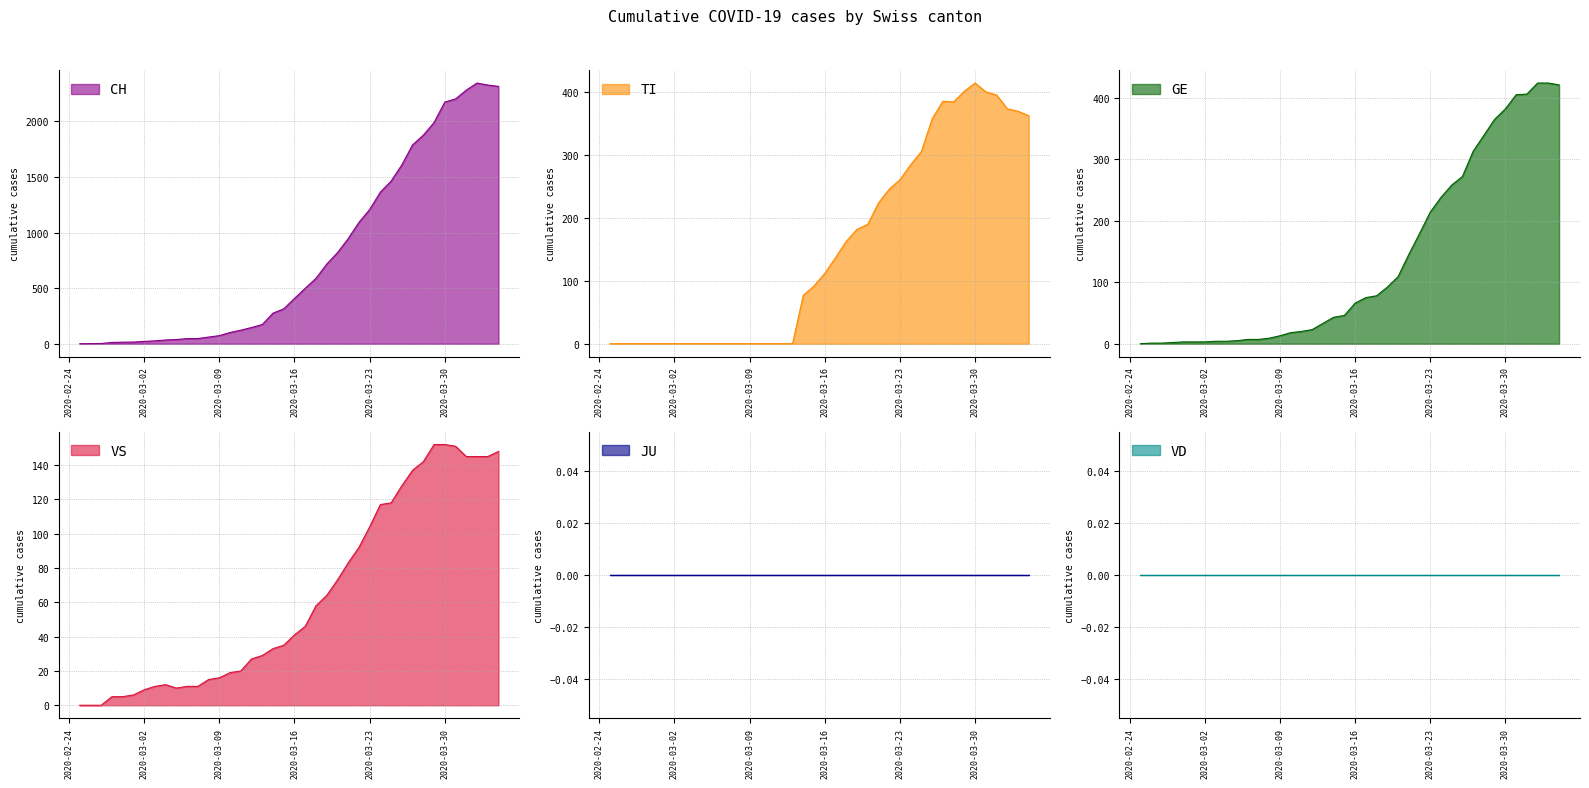

Is it true that TI equals 415 at 2020-03-30?

True